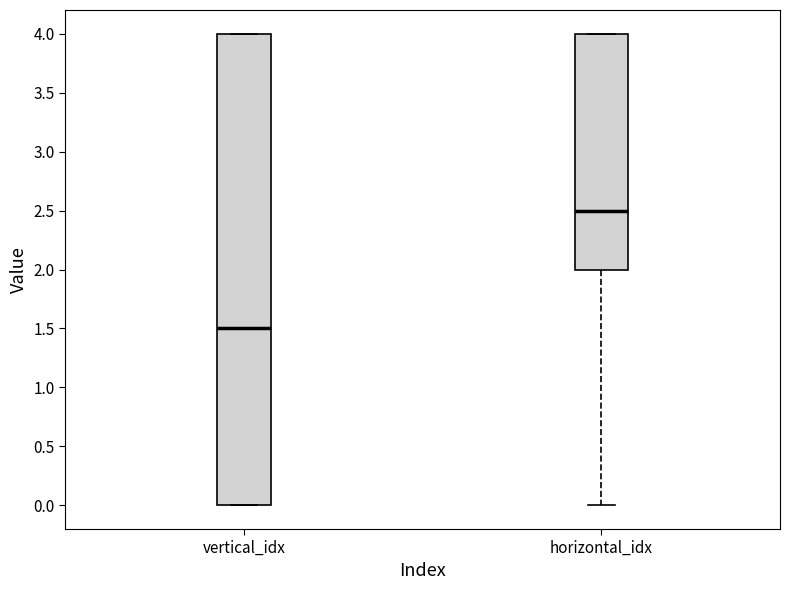

Where is the lower edge of the box for vertical_idx on the y-axis? The values are not printed on the chart, so give them approximately, as read against the axis.

0.0